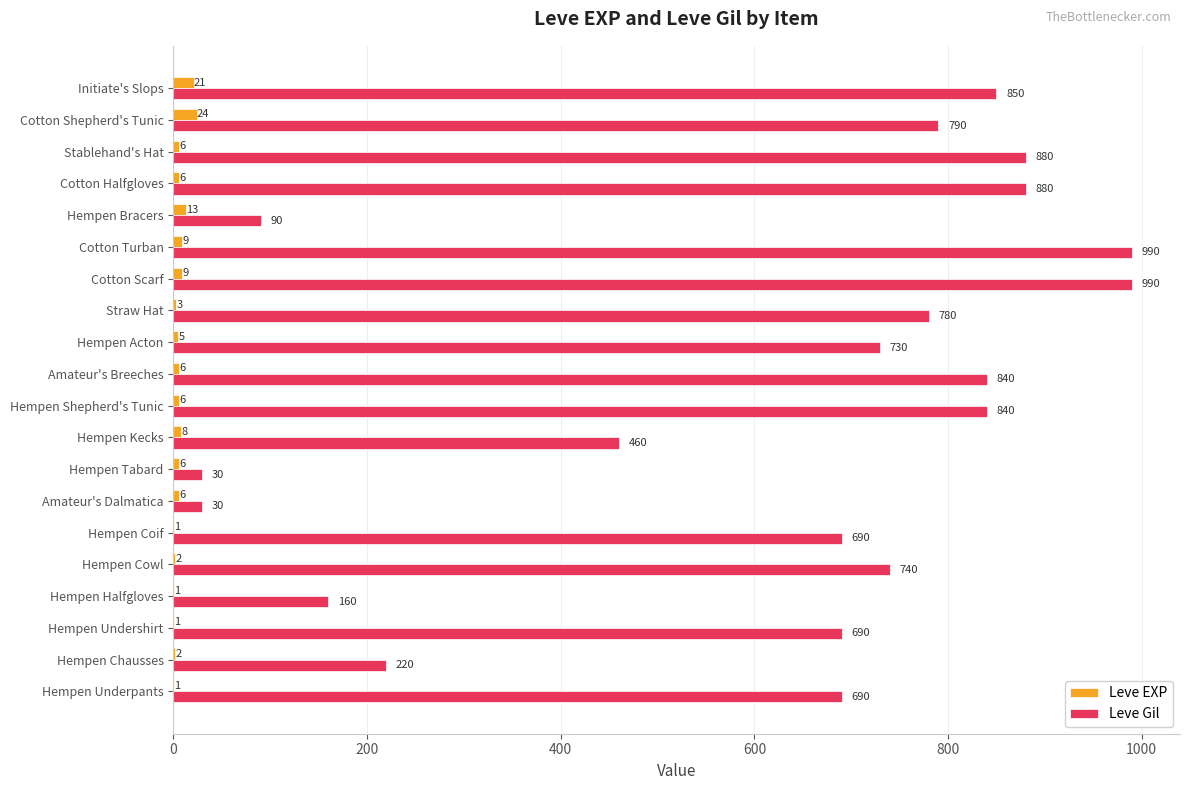

What is the maximum value shown in the chart?

990